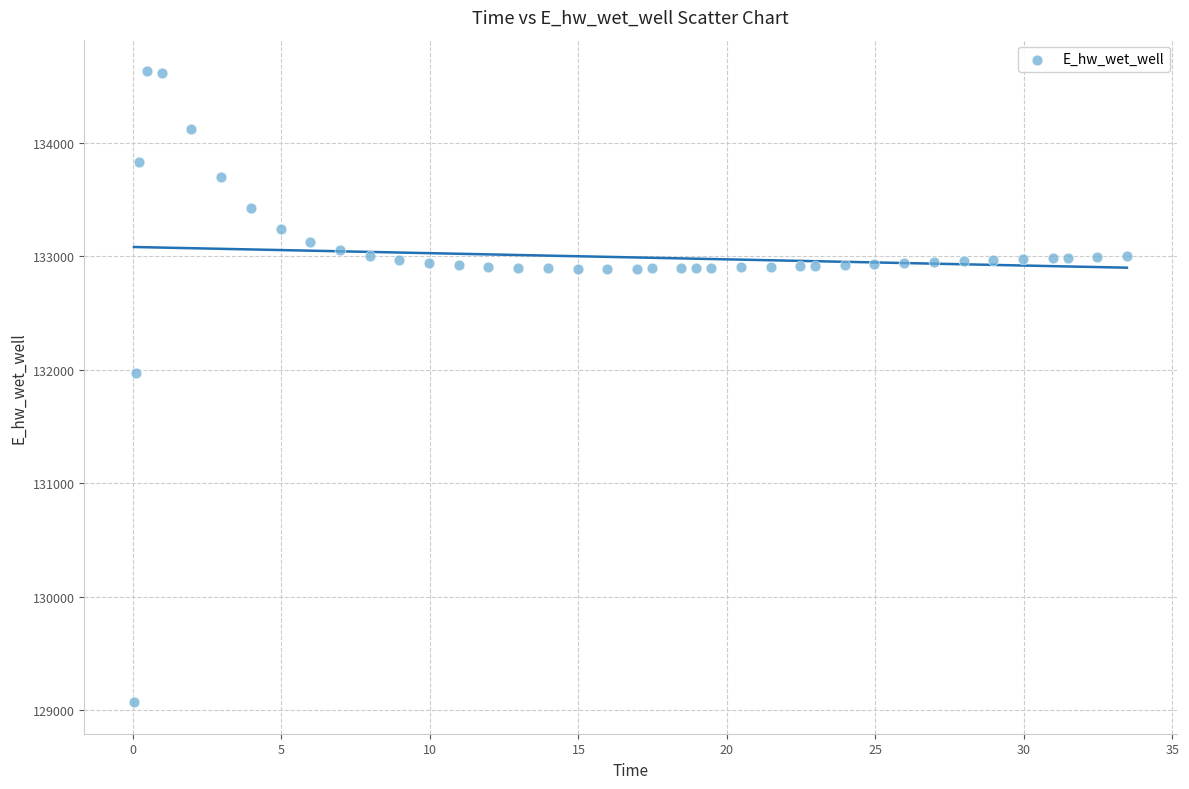

What is the range of X values (max minus min)?

33.4